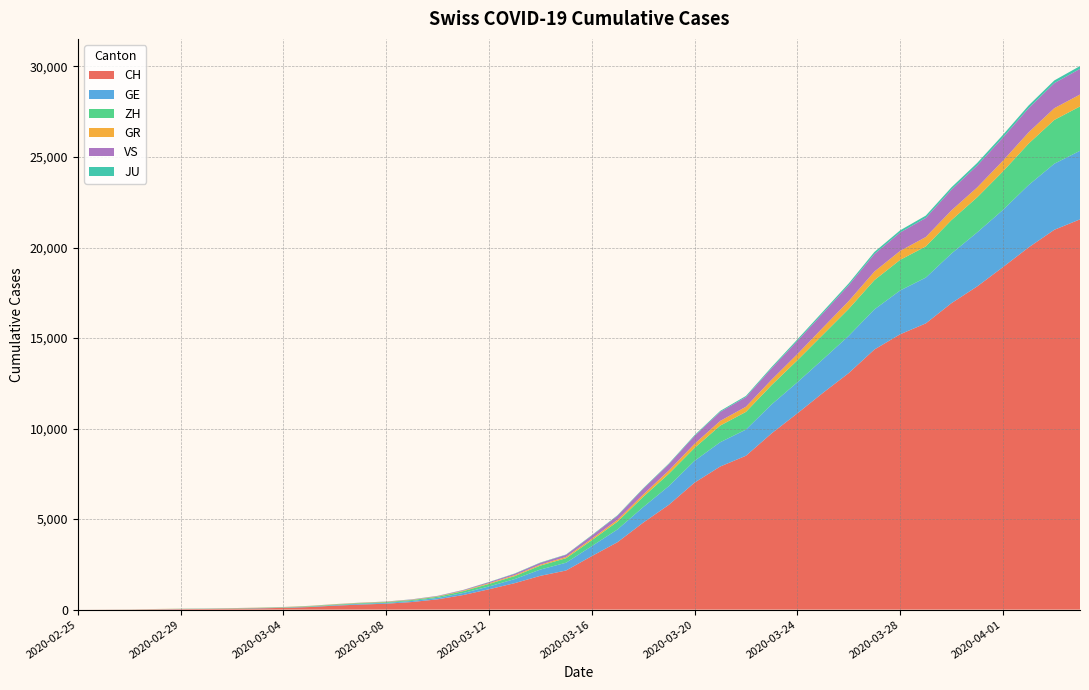

Reading left to right, list all the values displayed in this chart.

CH: 0	4	8	20	30	36	50	69	97	142	219	280	327	419	569	806	1124	1461	1866	2160	2954	3722	4801	5788	7014	7904	8498	9735	10838	11975	13064	14367	15207	15809	16928	17852	18915	20005	20978	21554
GE: 0	1	1	5	9	10	11	14	16	20	30	43	45	60	79	113	154	225	347	430	551	705	857	1035	1204	1342	1445	1600	1717	1856	2057	2215	2419	2530	2743	2984	3160	3445	3650	3788
ZH: 0	0	2	2	6	7	10	13	15	23	29	34	40	49	62	101	140	163	218	250	326	429	568	679	711	919	978	1067	1213	1357	1489	1616	1690	1722	1848	1936	2125	2289	2417	2450
GR: 0	2	2	6	6	6	9	9	12	14	16	17	18	18	22	31	43	53	56	71	84	101	128	182	226	258	284	300	343	393	433	474	495	519	535	547	592	622	649	657
VS: 0	0	0	1	1	2	3	3	4	5	6	7	12	17	22	30	53	76	98	115	172	225	312	349	436	498	535	628	728	793	874	968	1017	1055	1144	1211	1282	1334	1385	1418
JU: 0	0	1	1	1	1	1	2	2	4	4	5	5	7	7	7	12	17	18	19	25	29	32	36	44	54	61	69	82	92	100	114	119	127	128	140	145	149	149	154